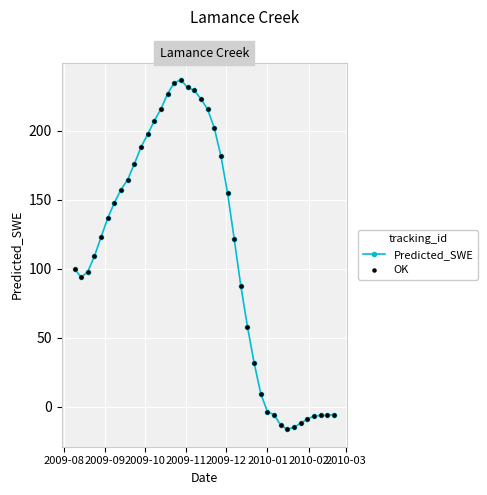

What is the sum of all values?

4463.8